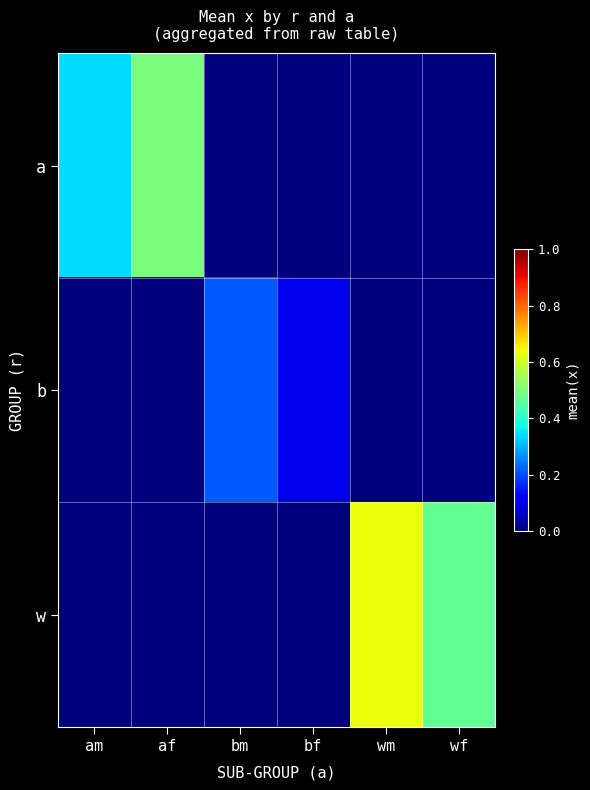

List the series in order of their peak value, highest first.

w, a, b